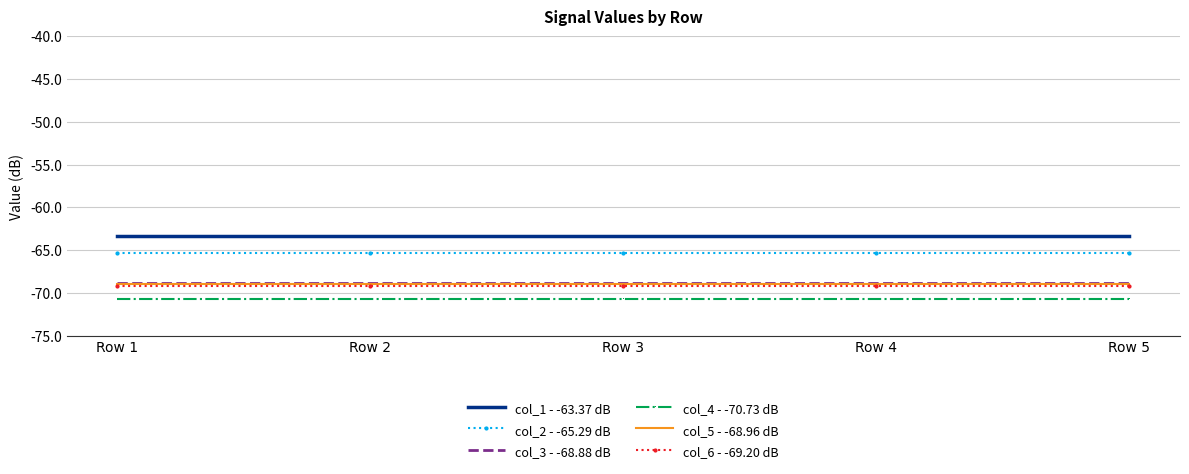

What is the difference between the highest and lowest values at Row 3?

7.4